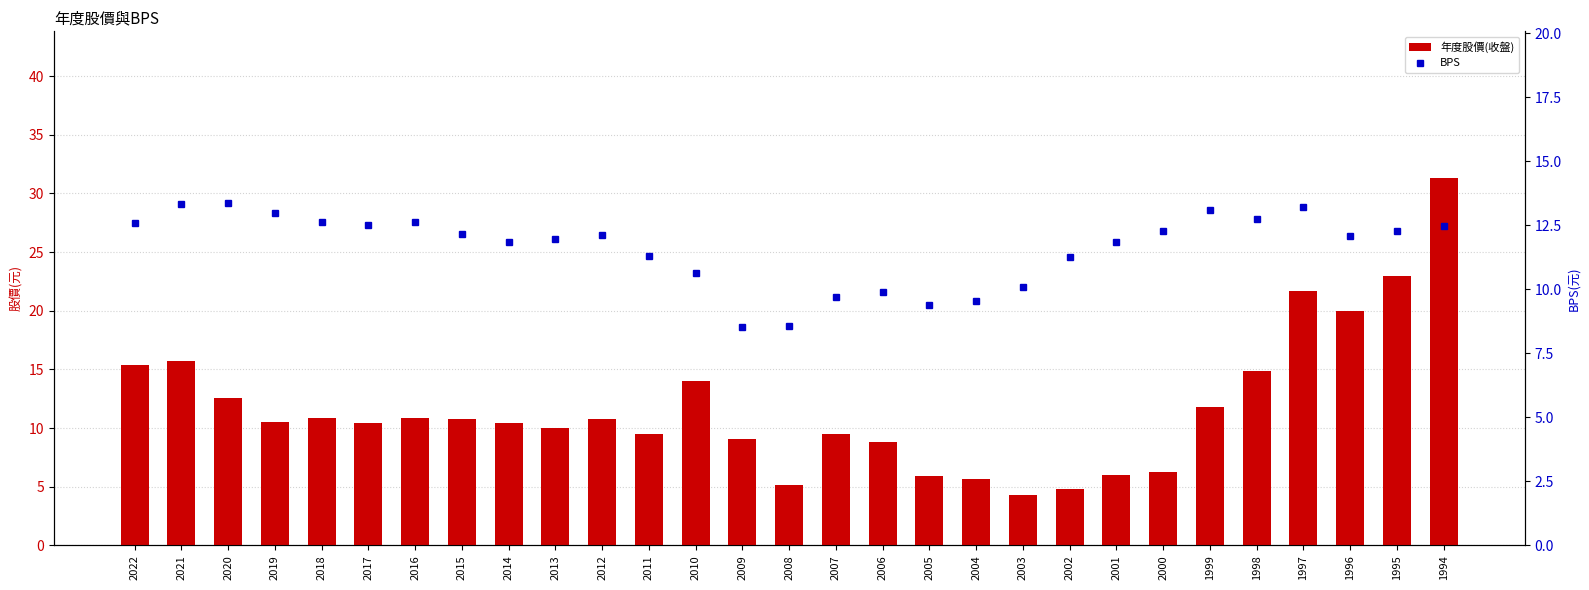

At 2008, list the series in order from smallest to largest.

年度股價(收盤), BPS